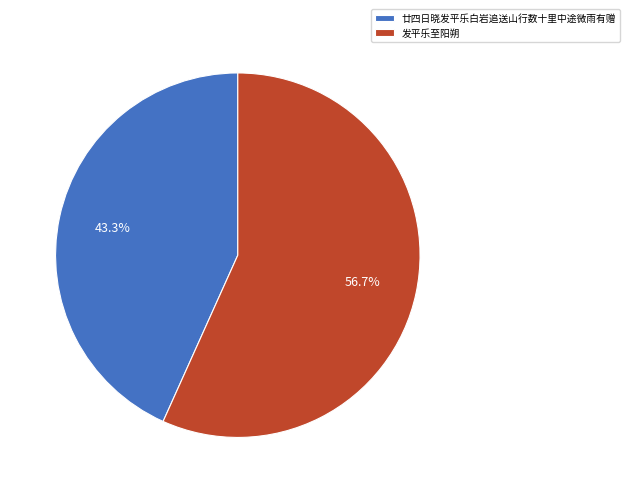

Combined, do 发平乐至阳朔 and 廿四日晓发平乐白岩追送山行数十里中途微雨有赠 account for over 50%?

Yes